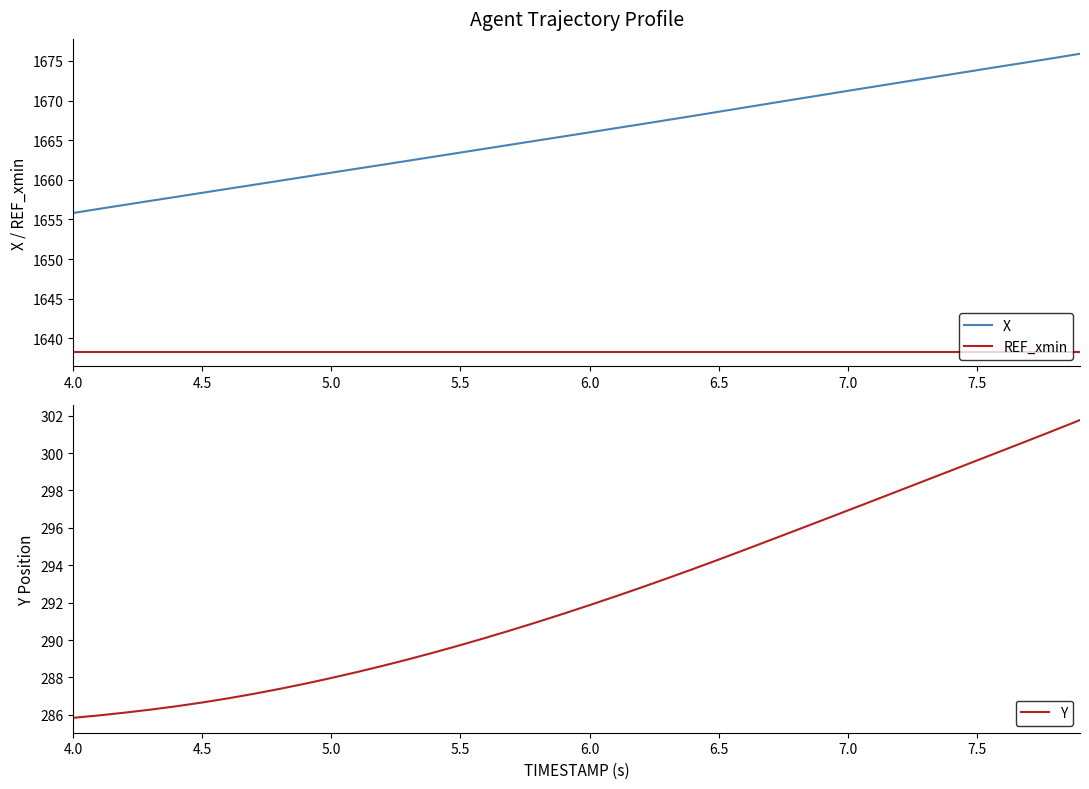

Count the number of data series in this chart.

3